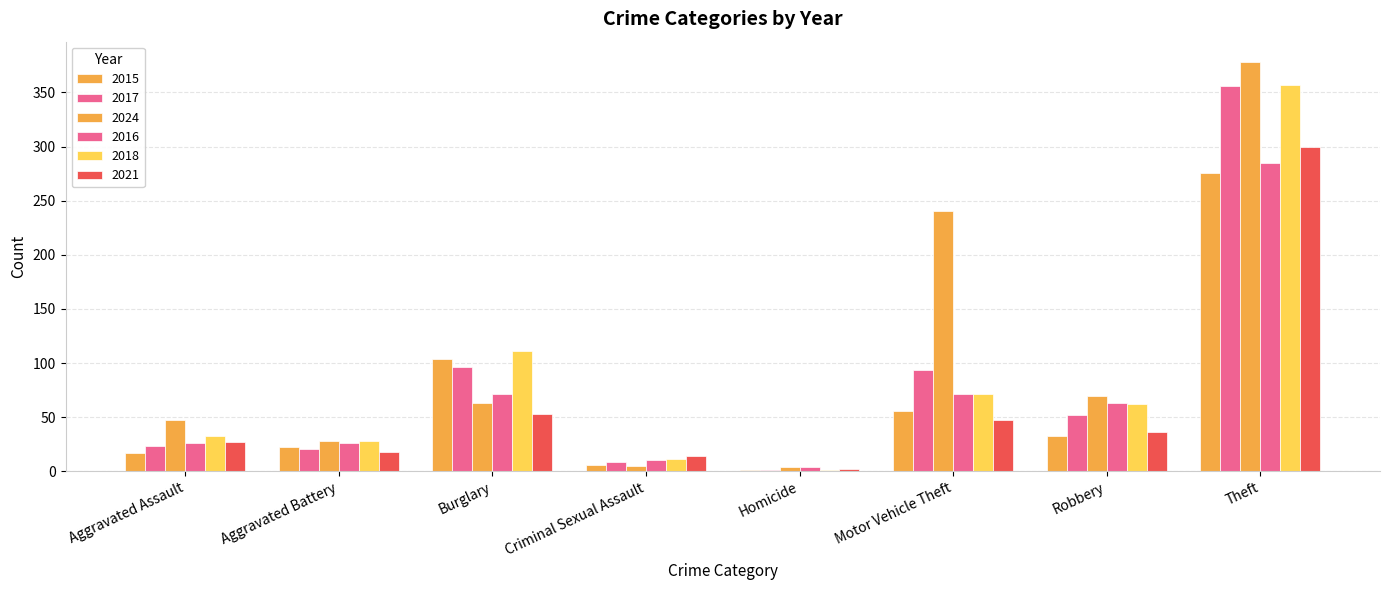

Are the bars horizontal?

No